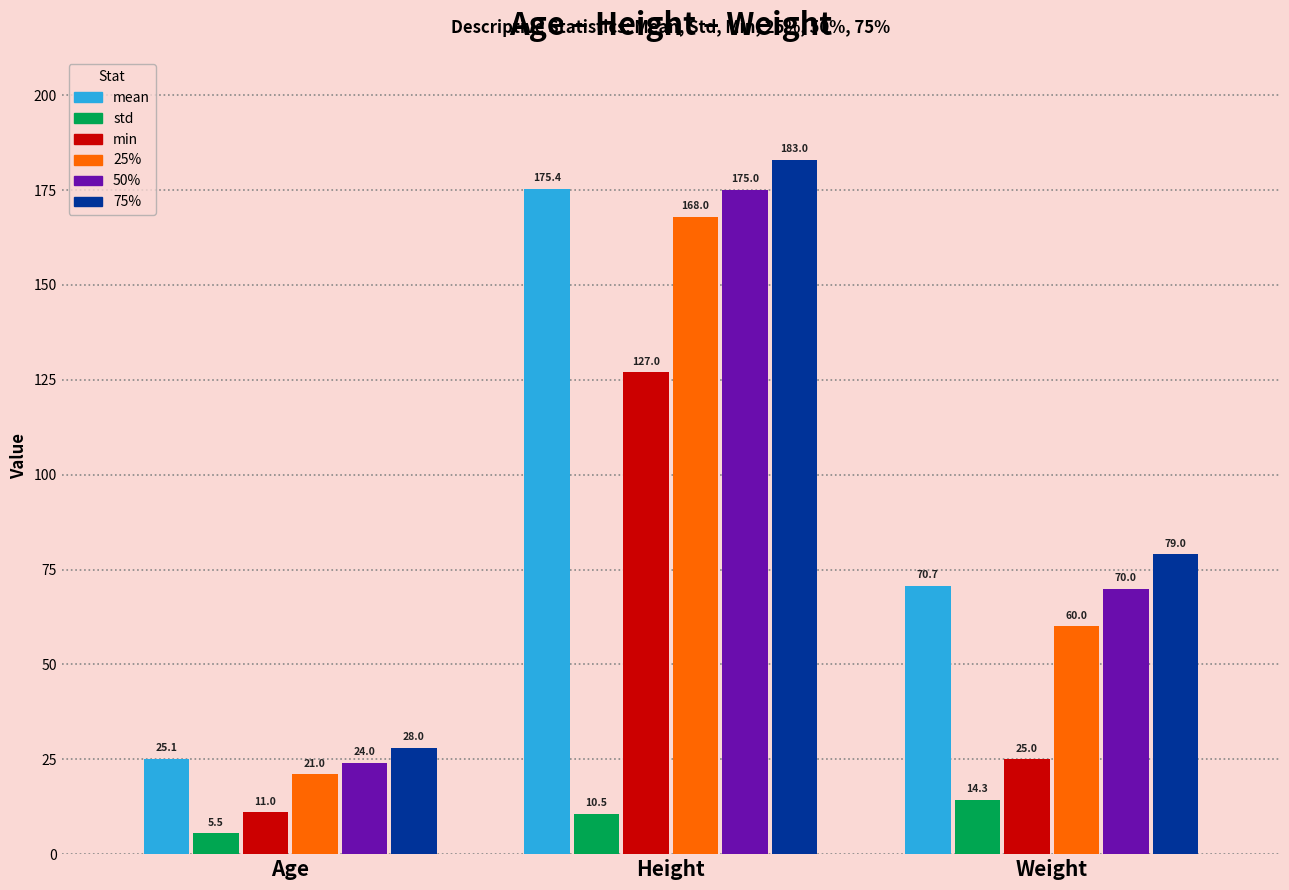

The 50% series shows 70.0 at Weight. True or false?

True